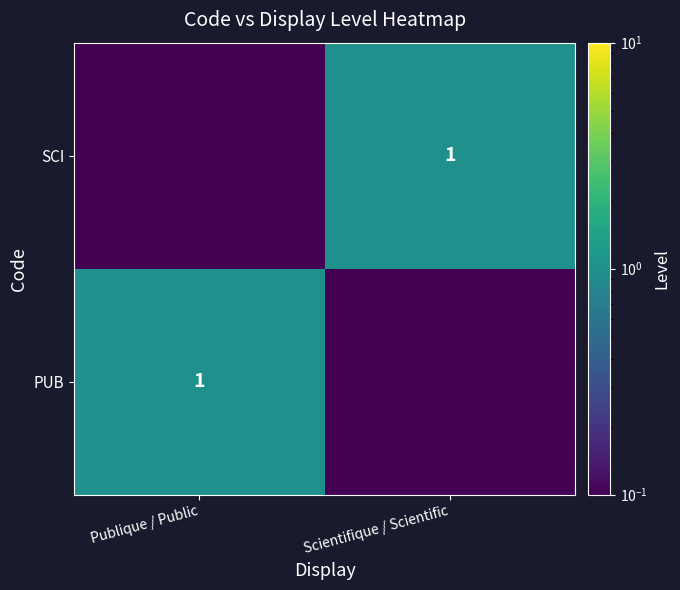

At which category does the chart reach its peak across all series?

Publique / Public